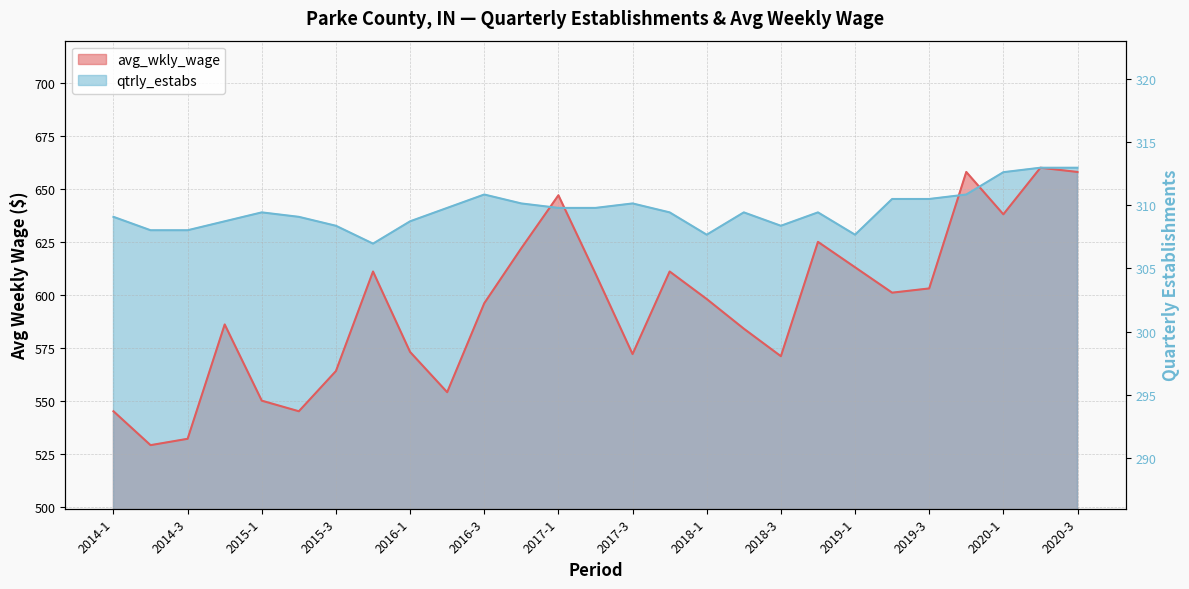

True or false: qtrly_estabs and avg_wkly_wage cross at least once.

False